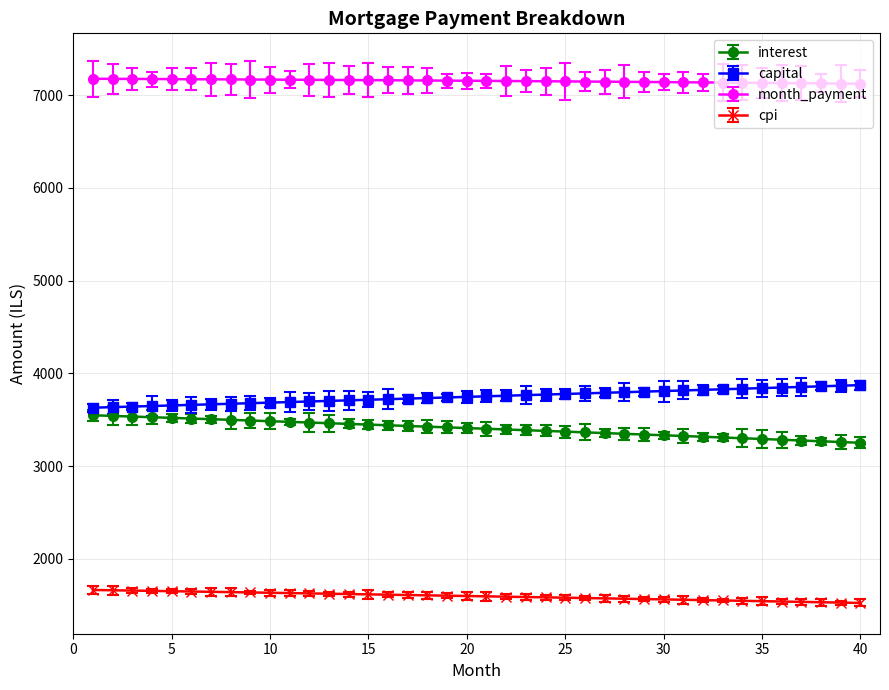

How many values in the interest series are below 3409?

20